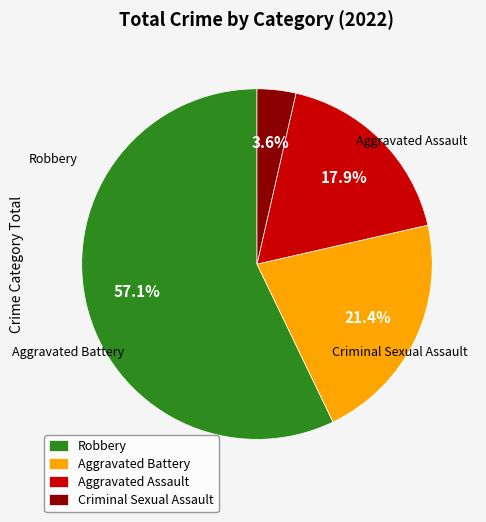

Combined, do Aggravated Battery and Aggravated Assault account for over 50%?

No